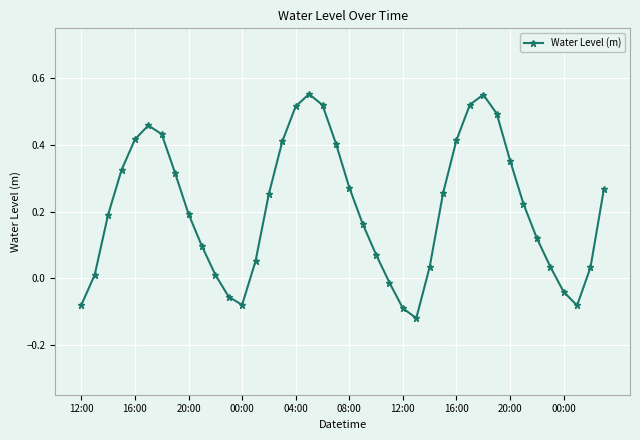

What is the difference between the maximum and minimum values?

0.7